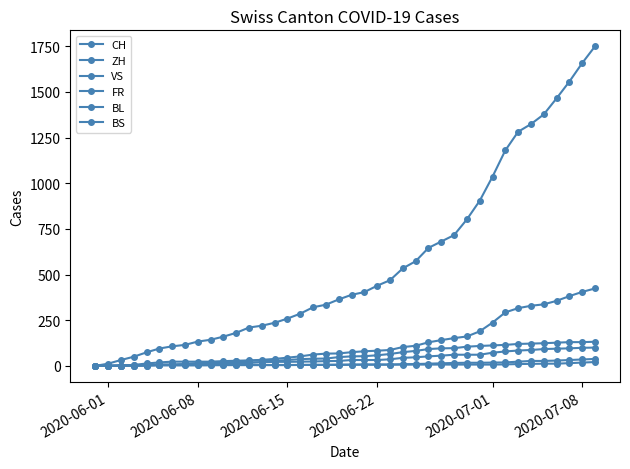

At how many categories does at least one series exceed 871?

10